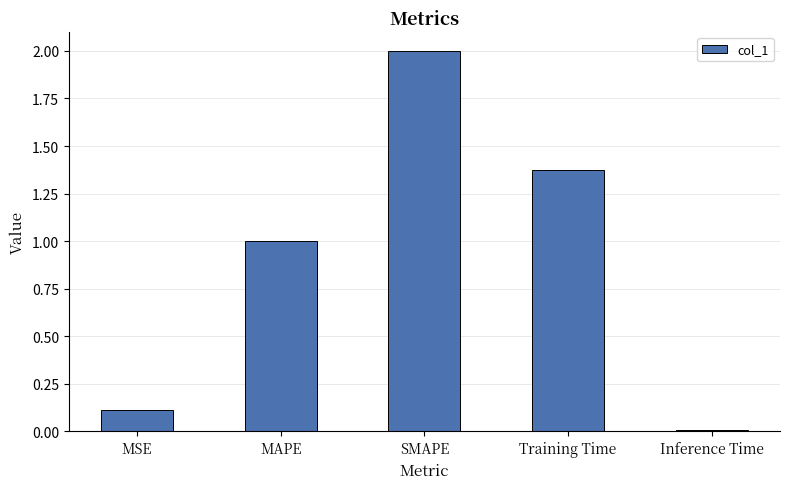

How many bars are there in total?

5